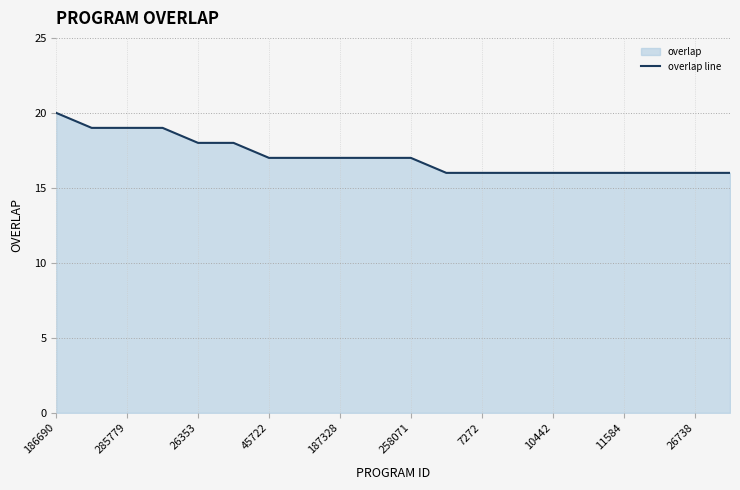

Is it true that the value at 26738 is 4?

False